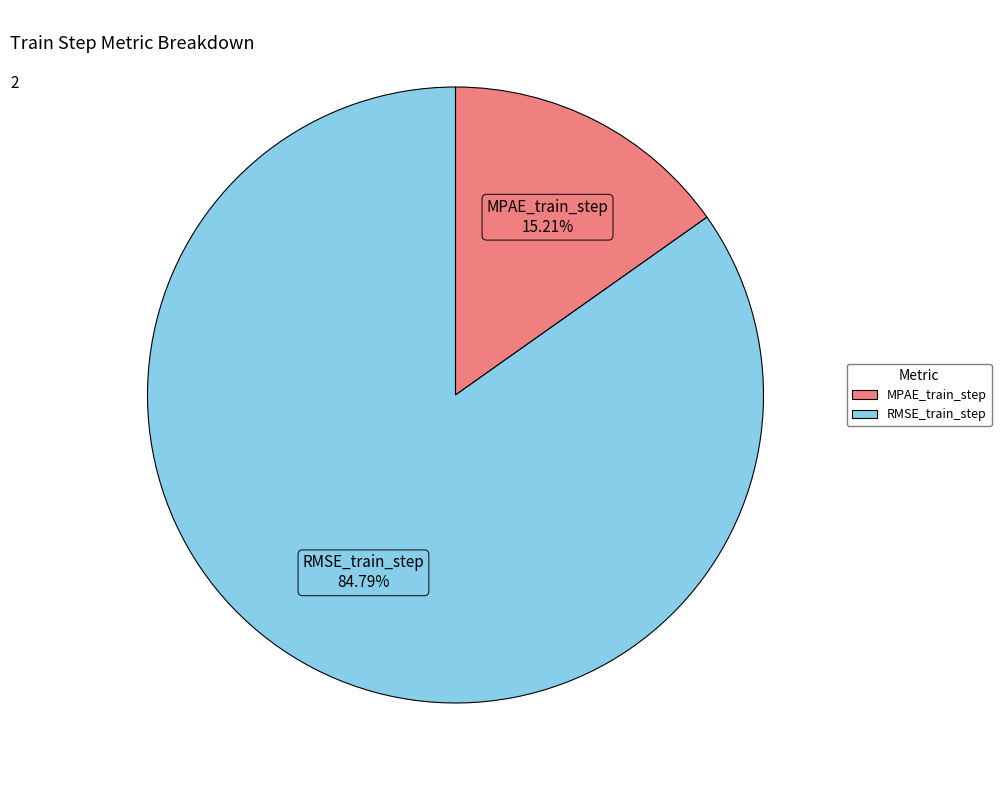

To the nearest percent, what percentage of the pie is MPAE_train_step?

15%